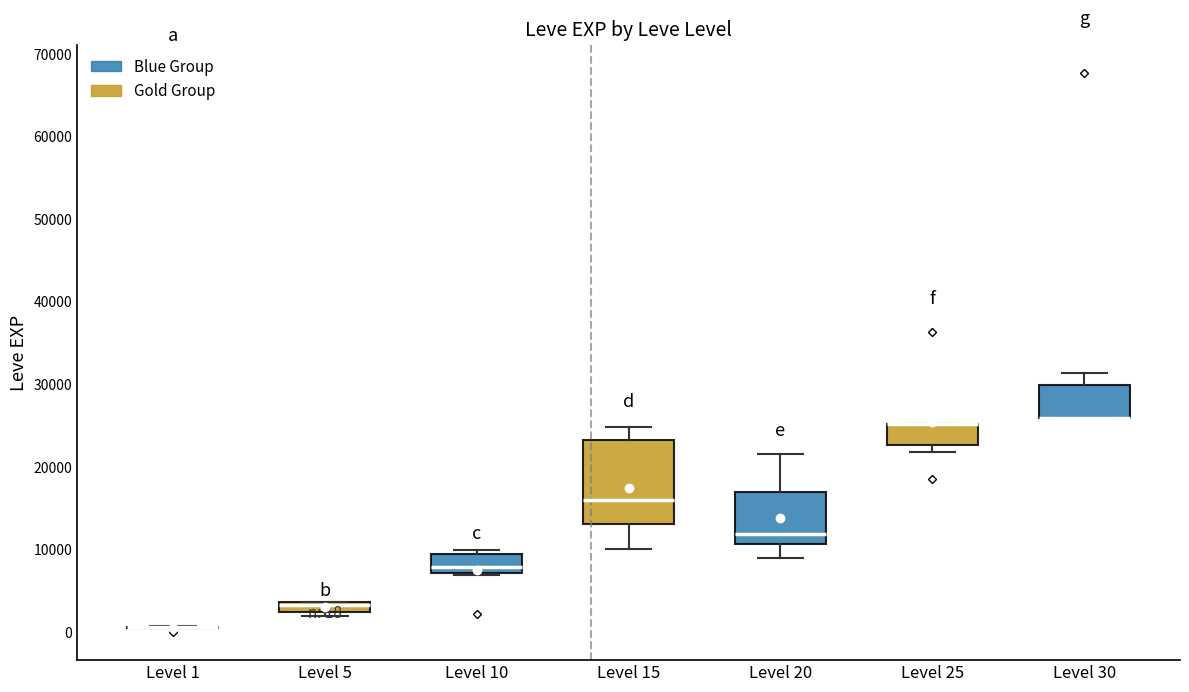

Comparing the boxes themselves (not the whiskers), which one is the tallest?

Level 15